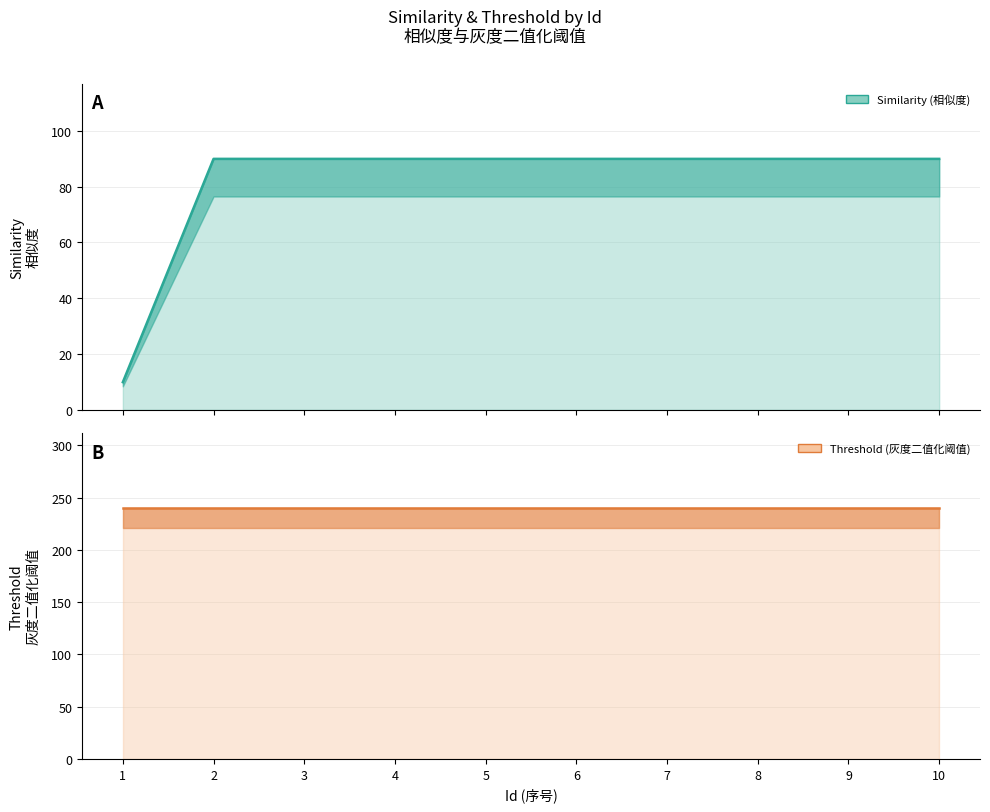

At how many categories does at least one series exceed 128?

10